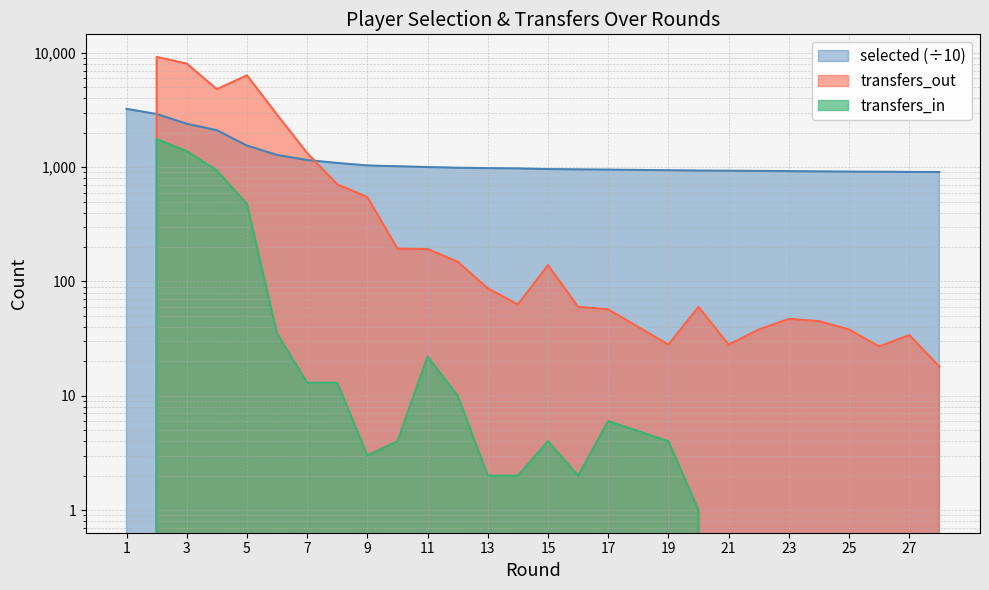

What is the average value of the transfers_in series?

167.1